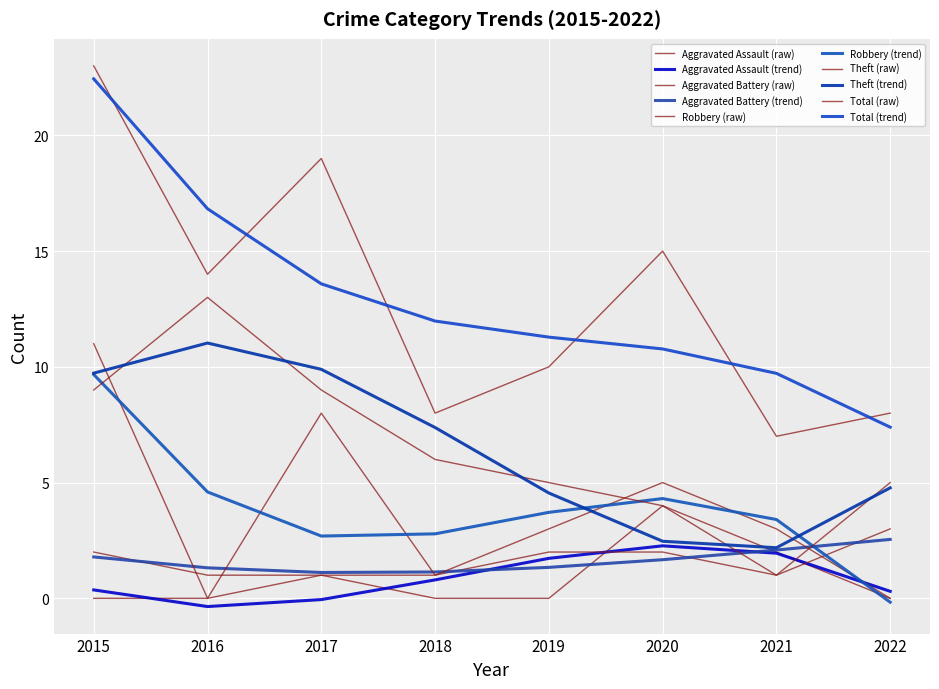

How many lines are shown in the chart?

10